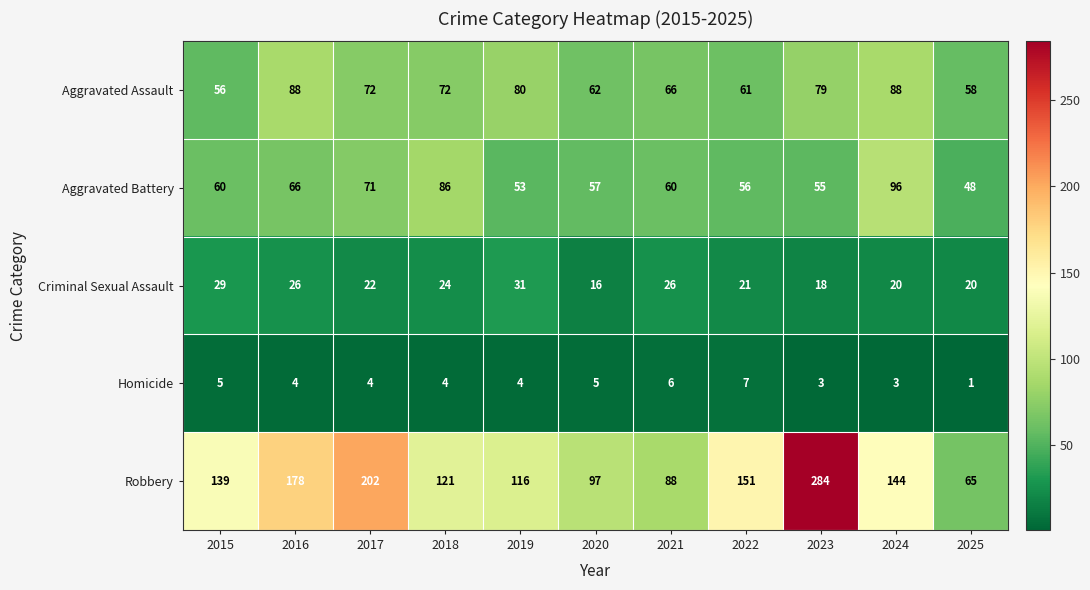

How many data points does each series have?

11